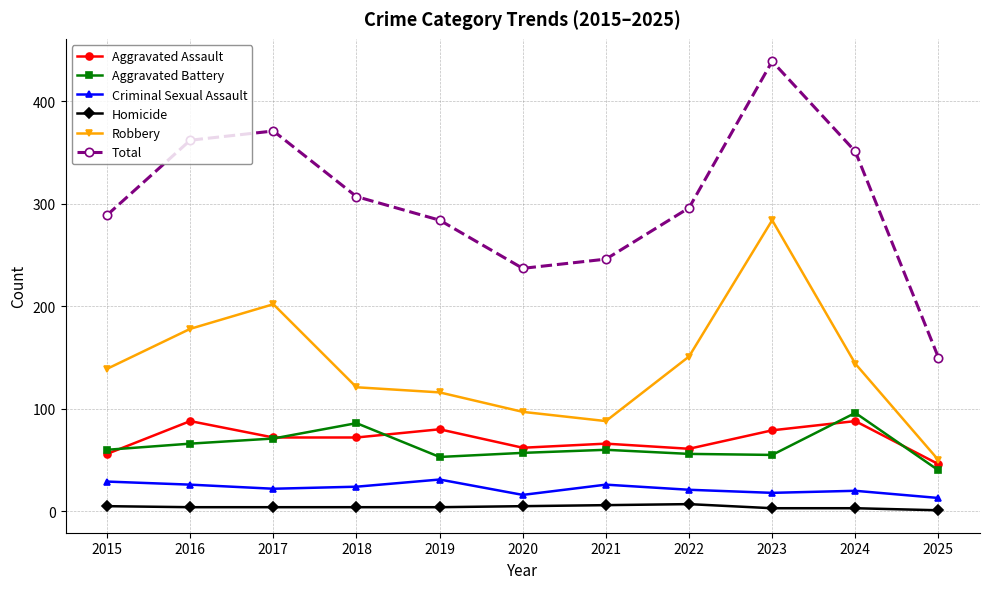

Which series changed the most between 2017 and 2021?

Total